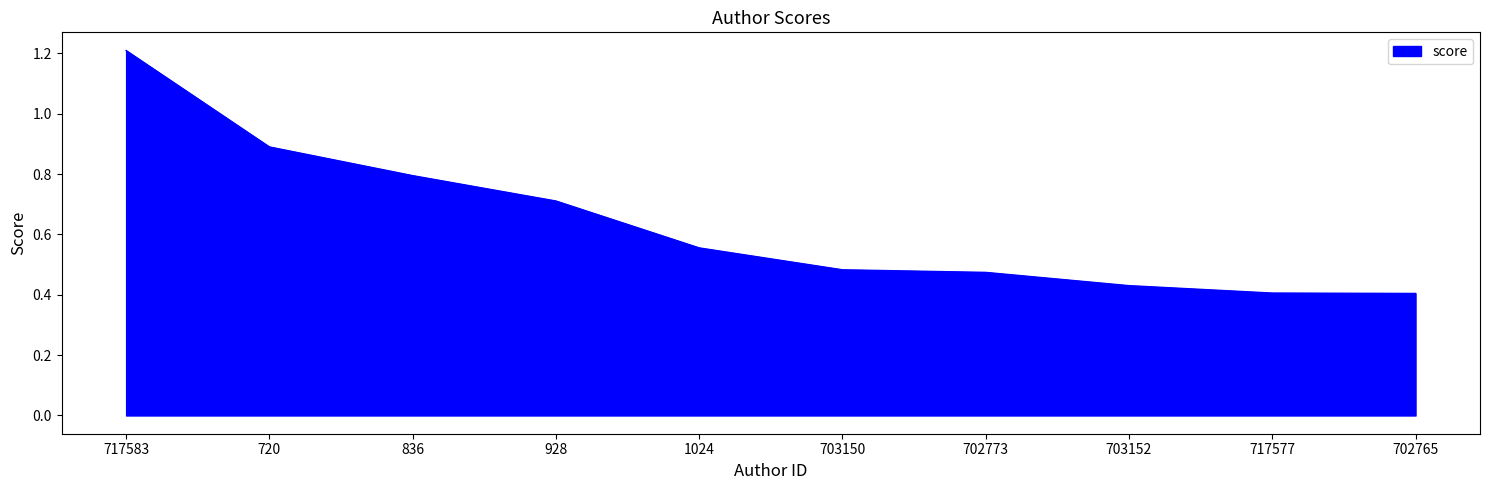

Which category has the highest value across all series?

717583